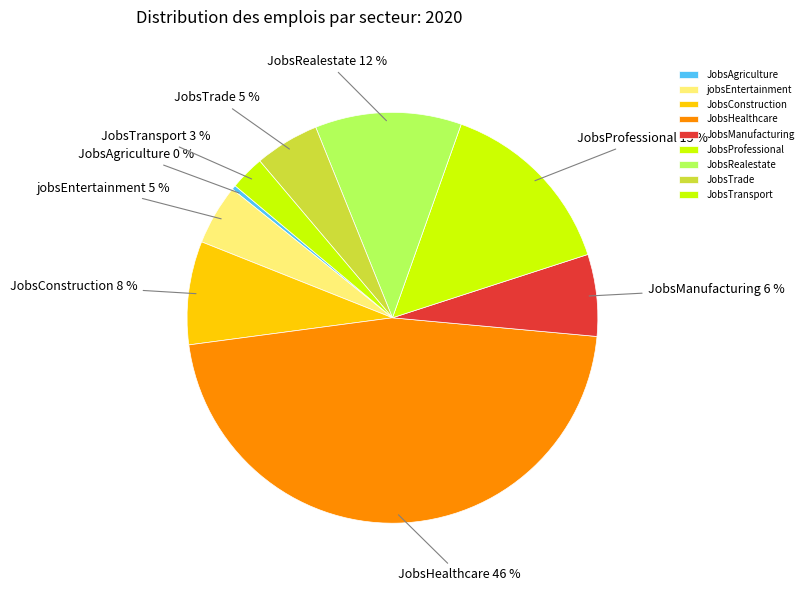

To the nearest percent, what percentage of the pie is JobsRealestate?

12%